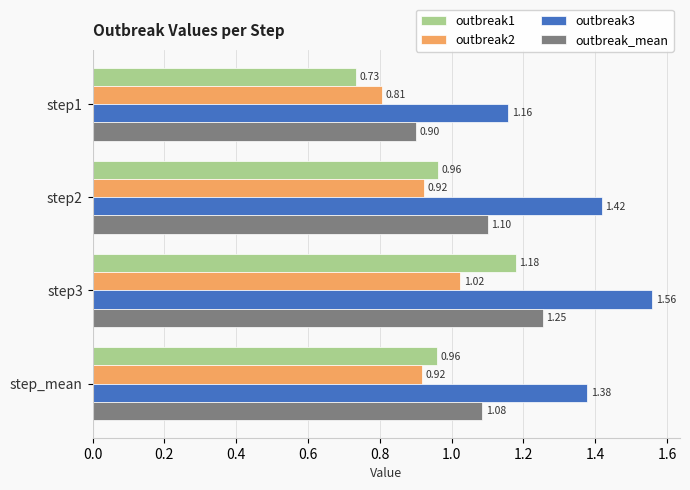

At how many categories does at least one series exceed 1?

4